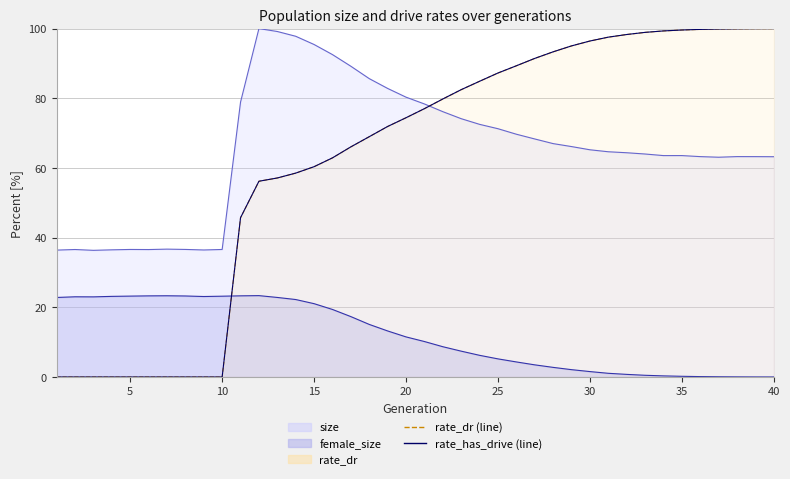

What is the difference between the second highest and minimum values in the rate_dr (line) series?

100.0